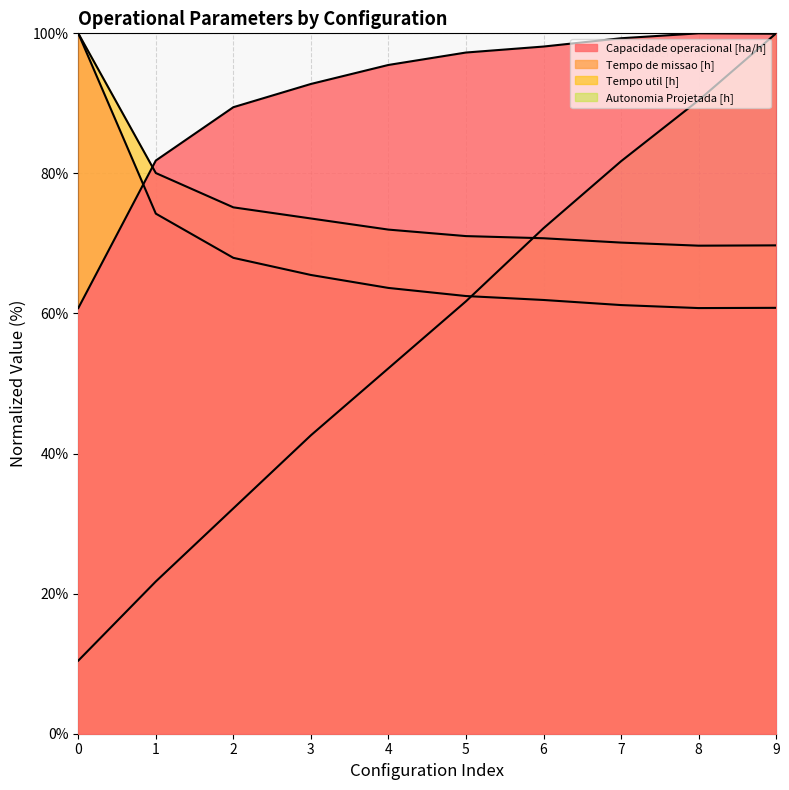

True or false: Autonomia Projetada [h] has more than 0 points higher than both neighbors.

False